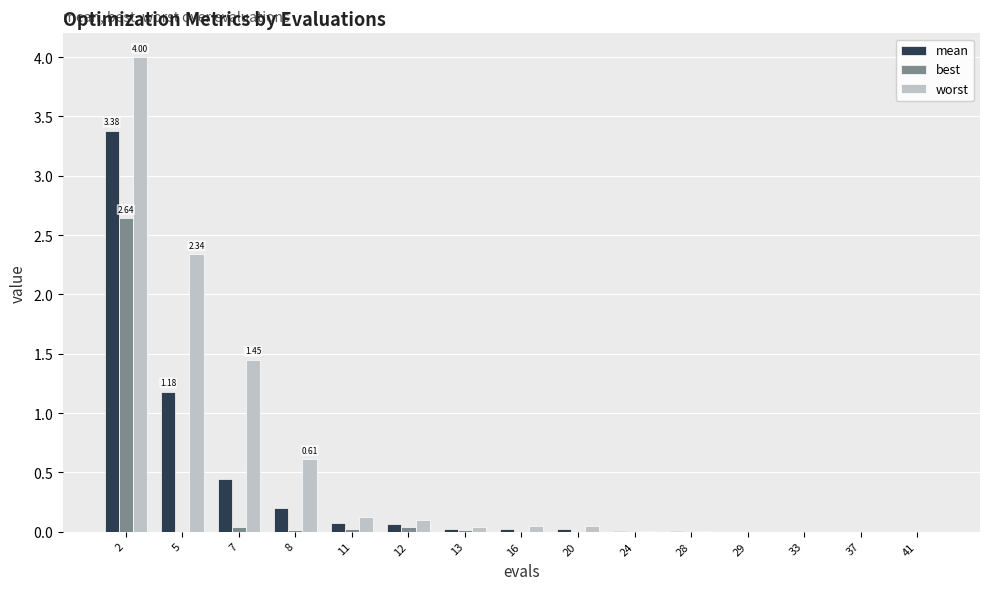

What is the spread (max minus min) of values at 12?

0.1